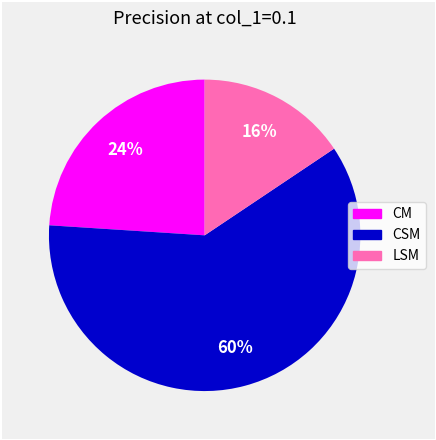

Which category accounts for the majority?

CSM